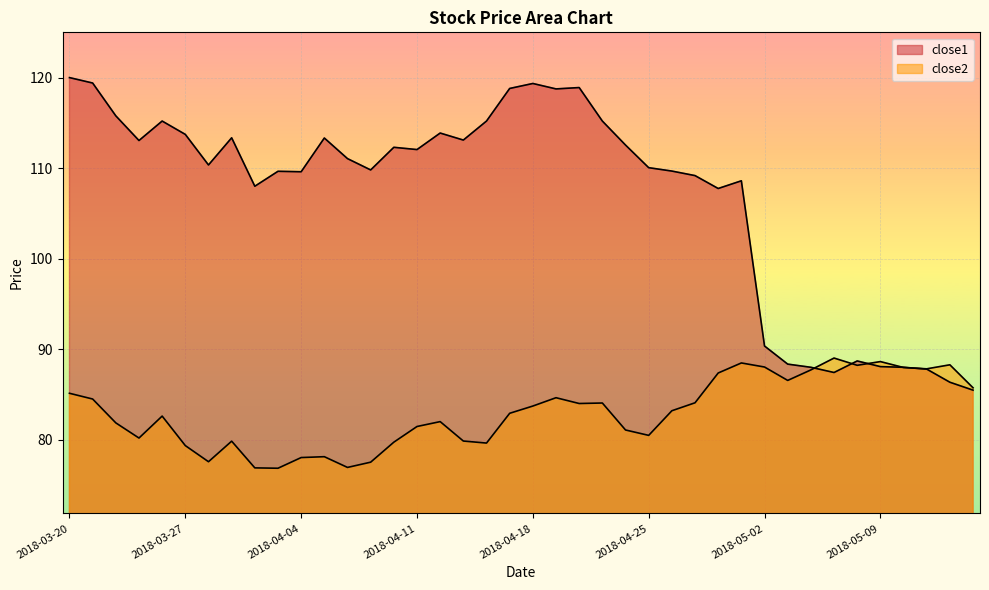

Where is close2 nearest to the value 82?

2018-04-12